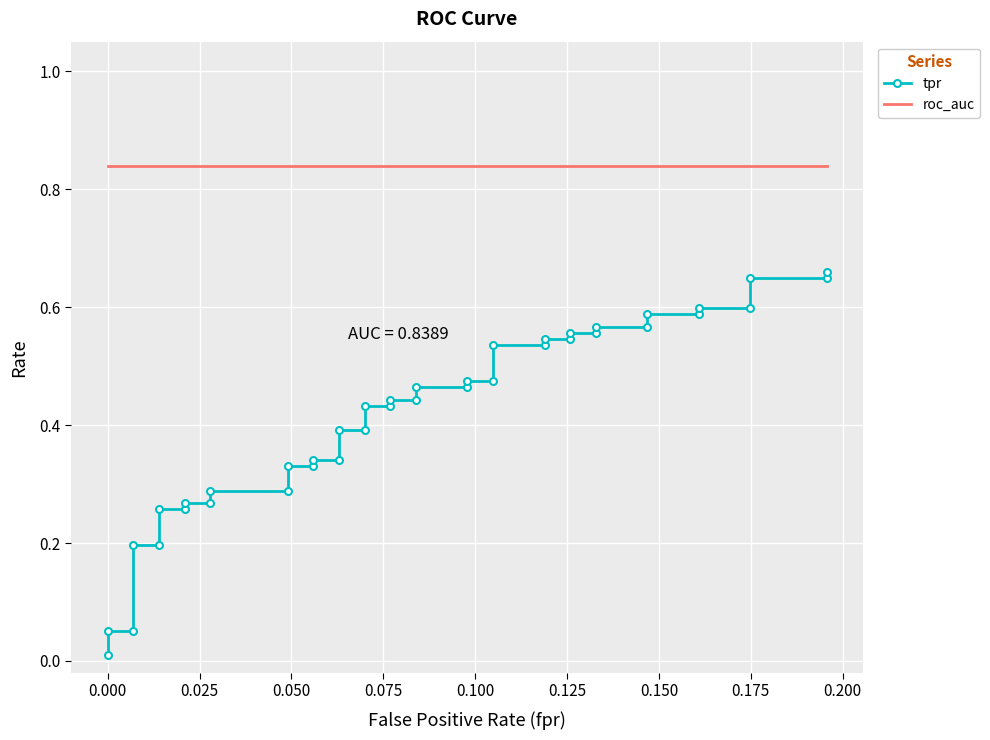

Which series has the largest total across all categories?

roc_auc